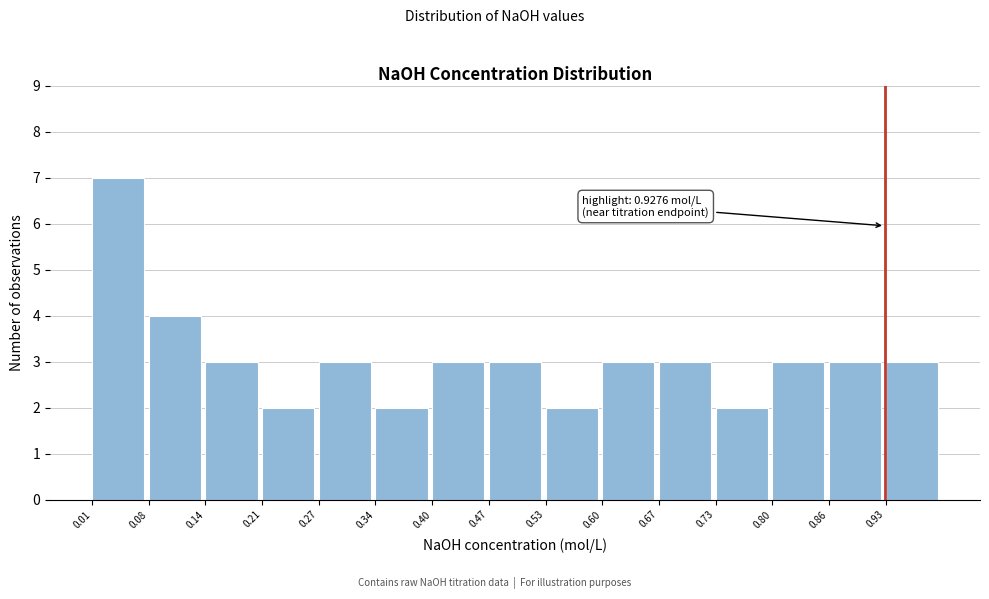

Over which range of the x-axis is the bar tallest?

0.01 to 0.08